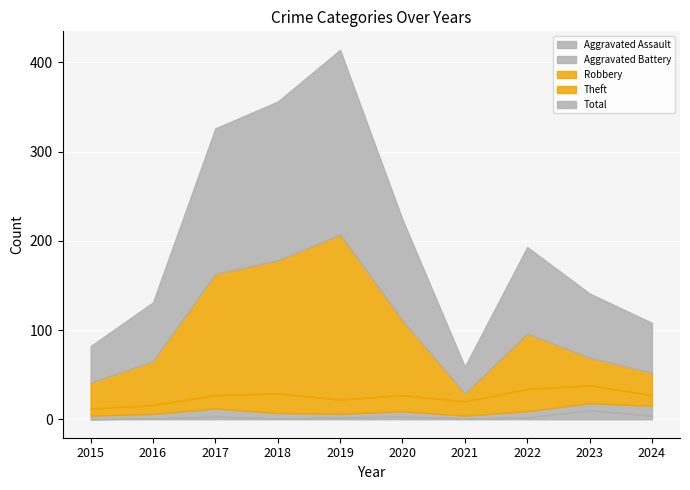

Reading left to right, list all the values displayed in this chart.

Aggravated Assault: 0	1	3	1	2	3	1	2	10	4
Aggravated Battery: 4	5	9	6	4	6	3	7	8	11
Robbery: 8	10	15	22	16	18	16	25	20	12
Theft: 29	49	136	149	185	84	9	62	31	25
Total: 41	66	163	178	207	113	30	97	72	56